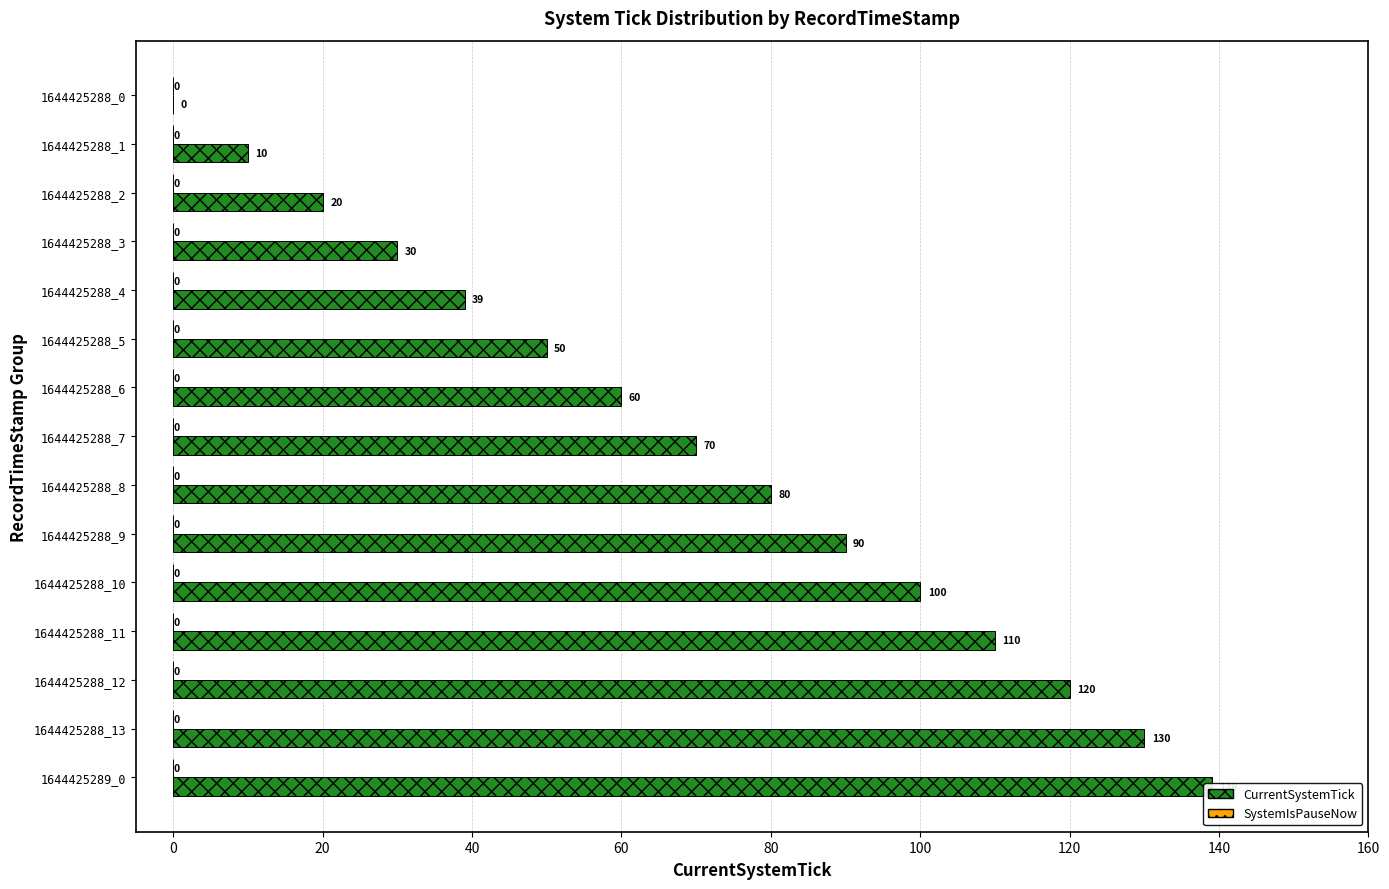

What is the value of the CurrentSystemTick bar at the 4th from the left?

30.0